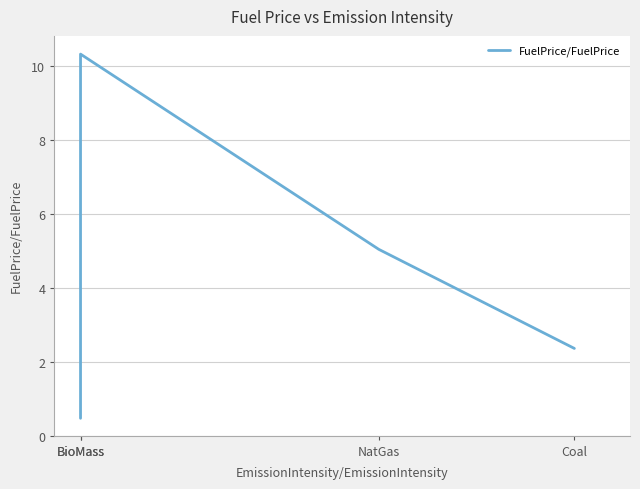

Count the number of categories in the chart.

4